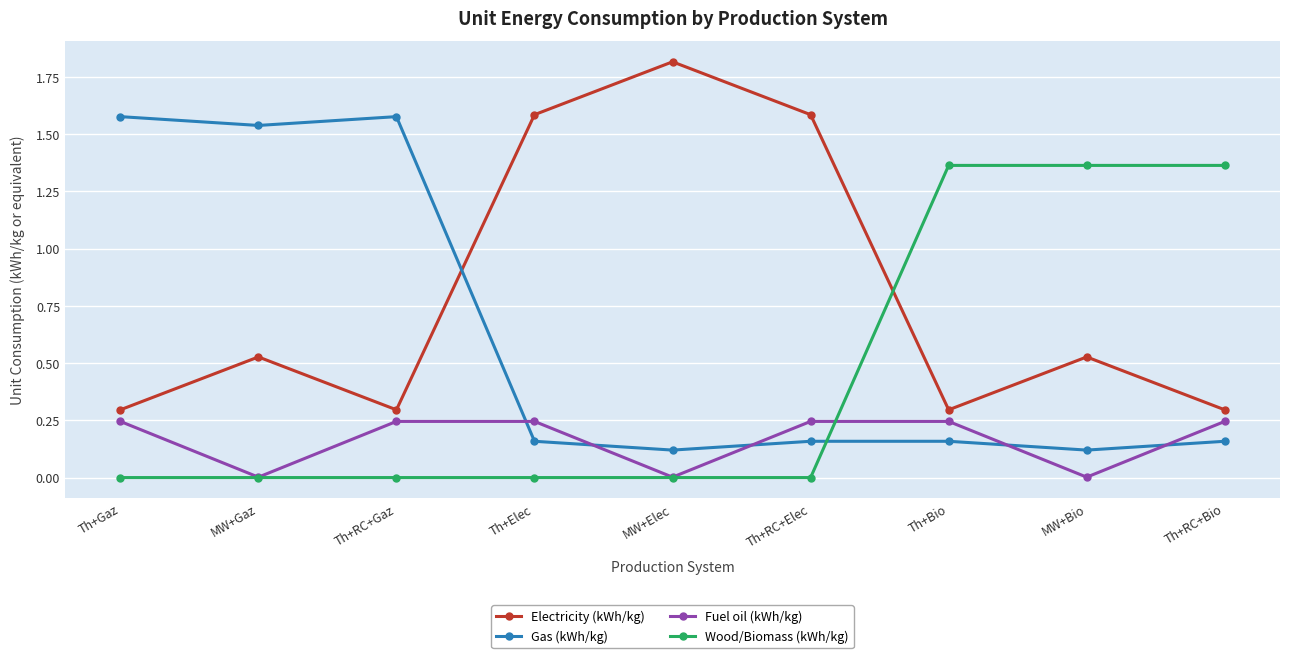

Which series has the largest total across all categories?

Electricity (kWh/kg)